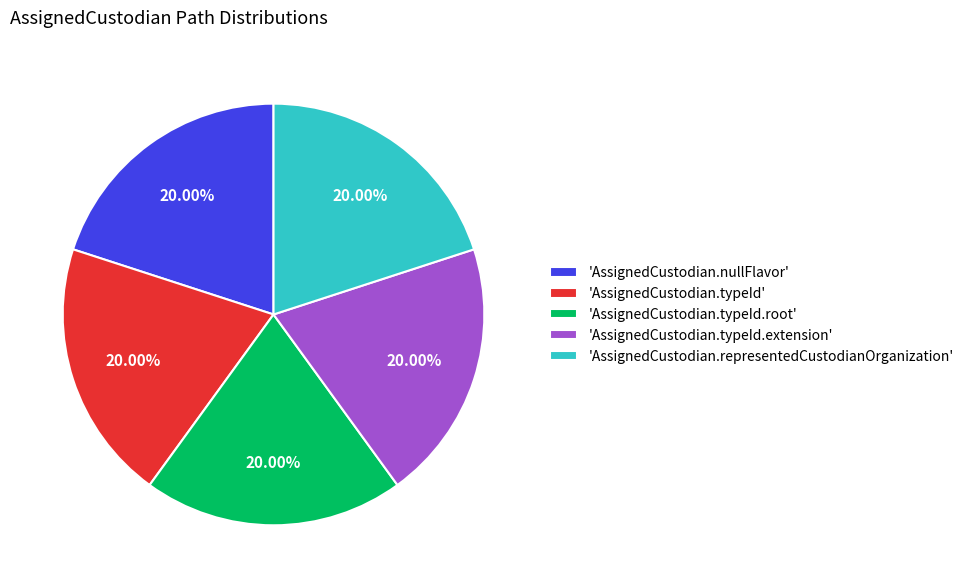

Is 'AssignedCustodian.nullFlavor' the majority of the pie?

No